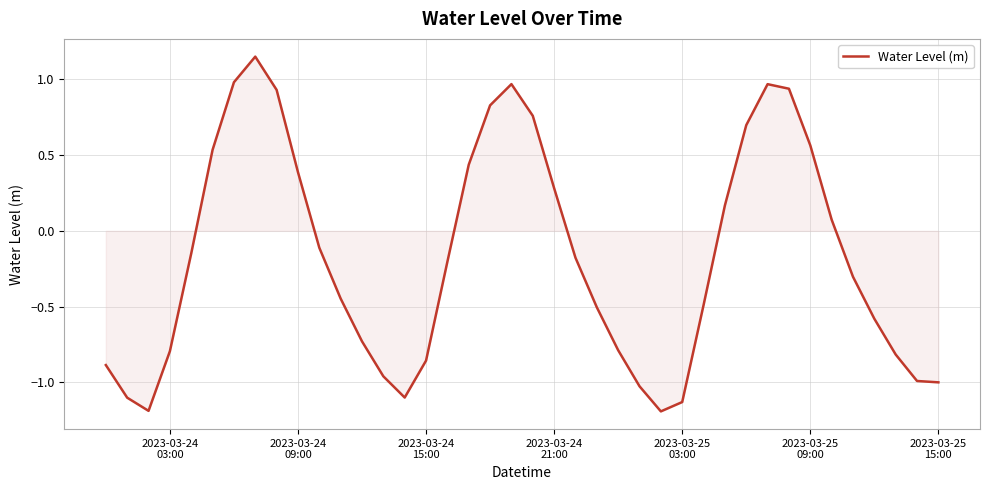

What is the minimum value shown in the chart?

-1.2